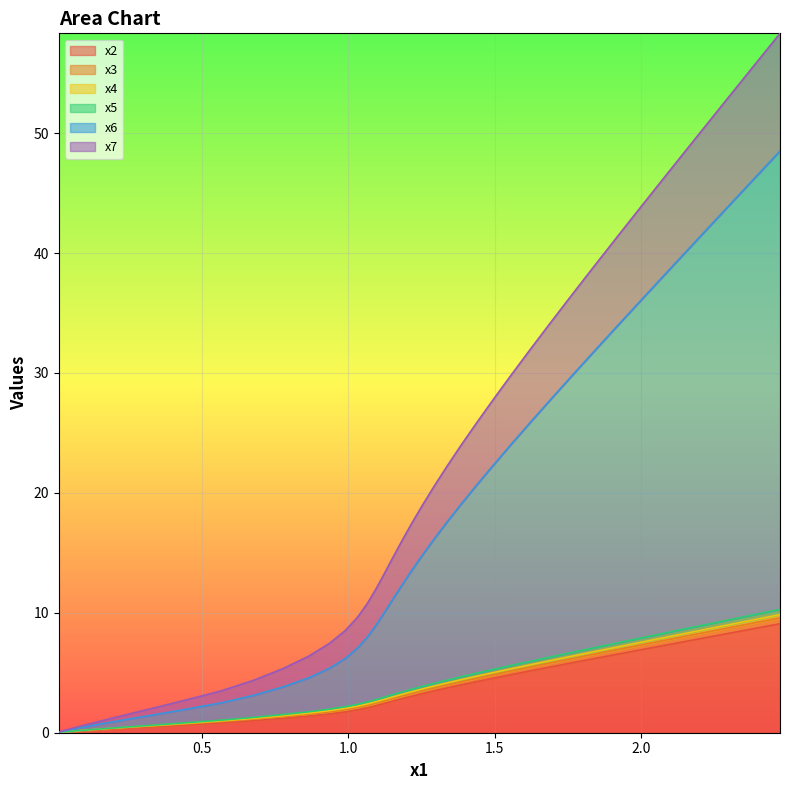

Does the chart display data point markers on the line(s)?

No